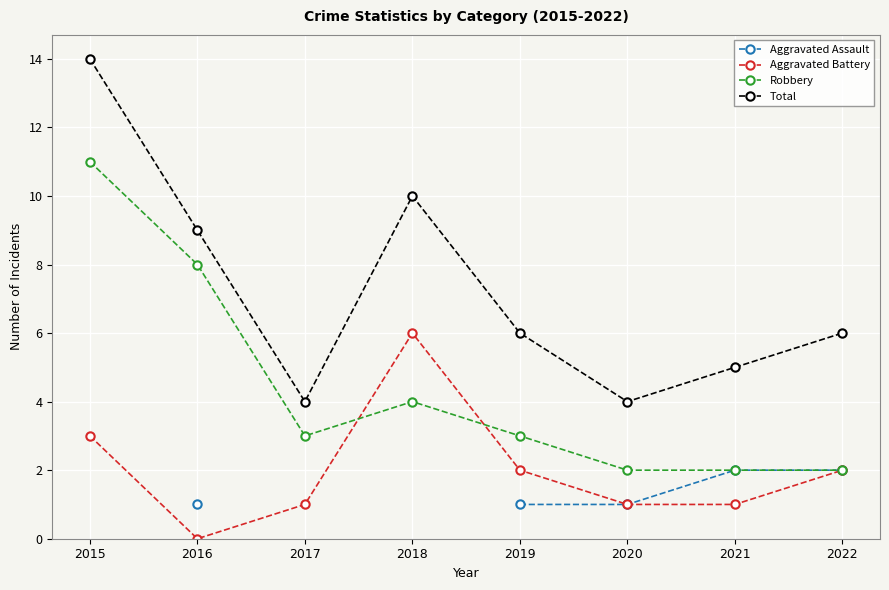

Does the chart display data point markers on the line(s)?

Yes